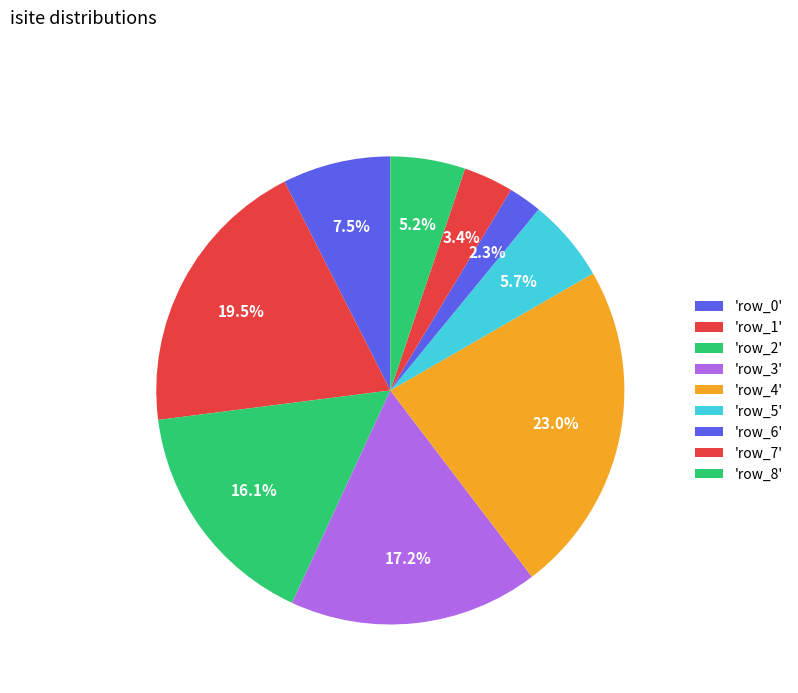

To the nearest percent, what is the average slice percentage?

11%